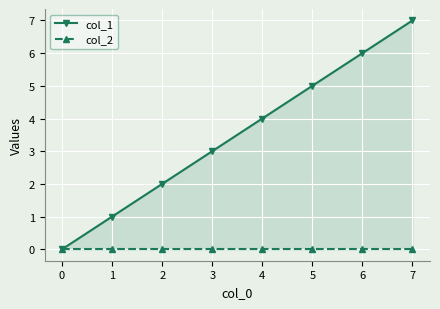

Which has a higher value, 1 or 6?

6